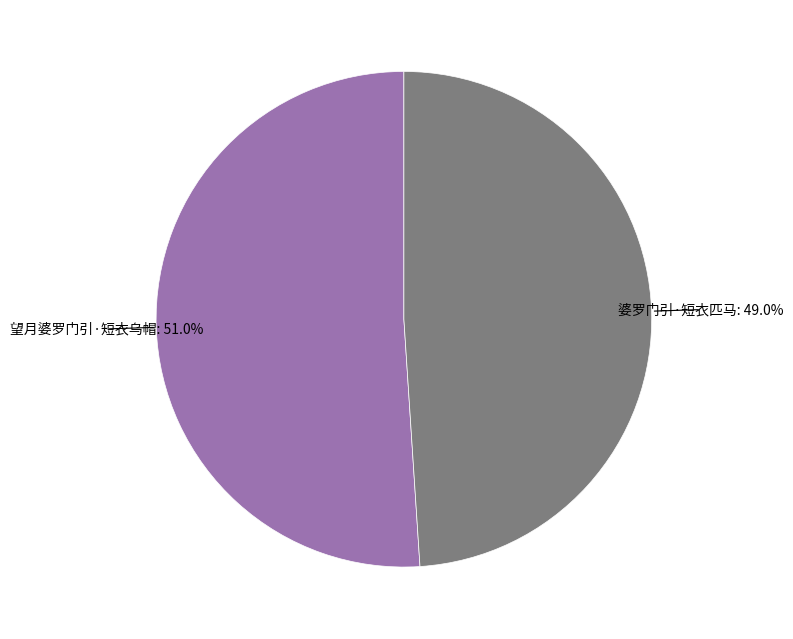

What percentage is NOT represented by 望月婆罗门引·短衣乌帽?

49.0%